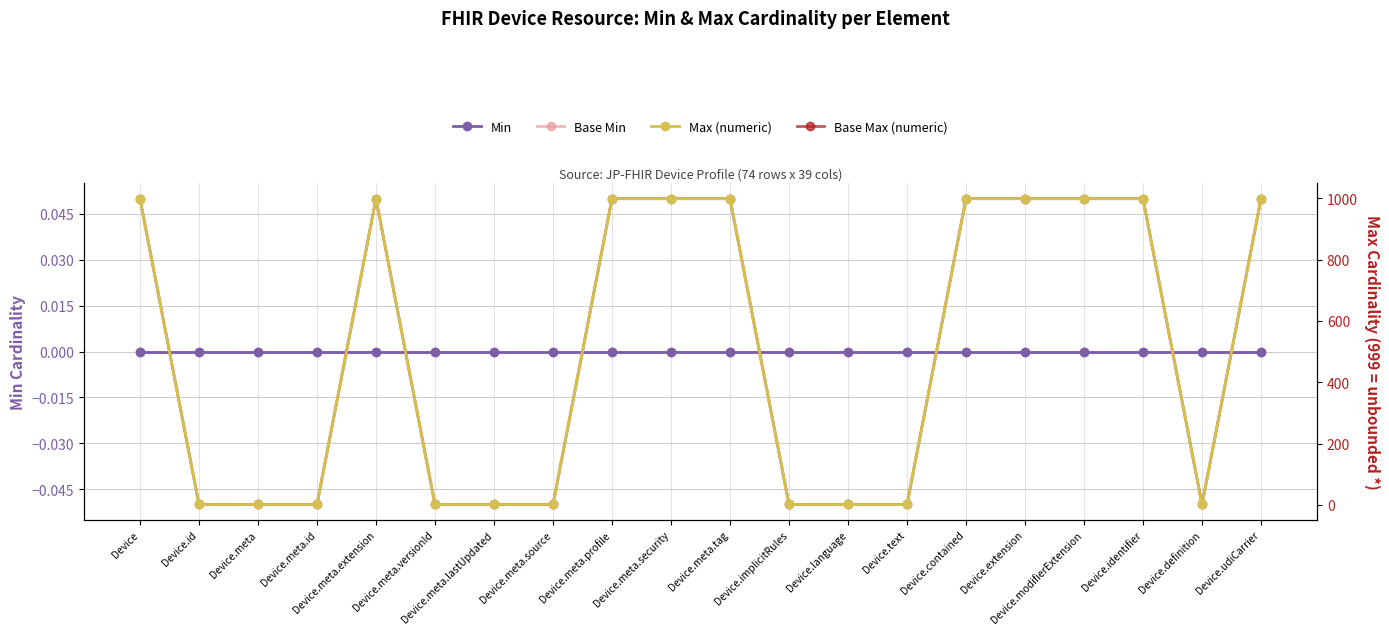

True or false: Min and Base Min intersect in this chart.

False